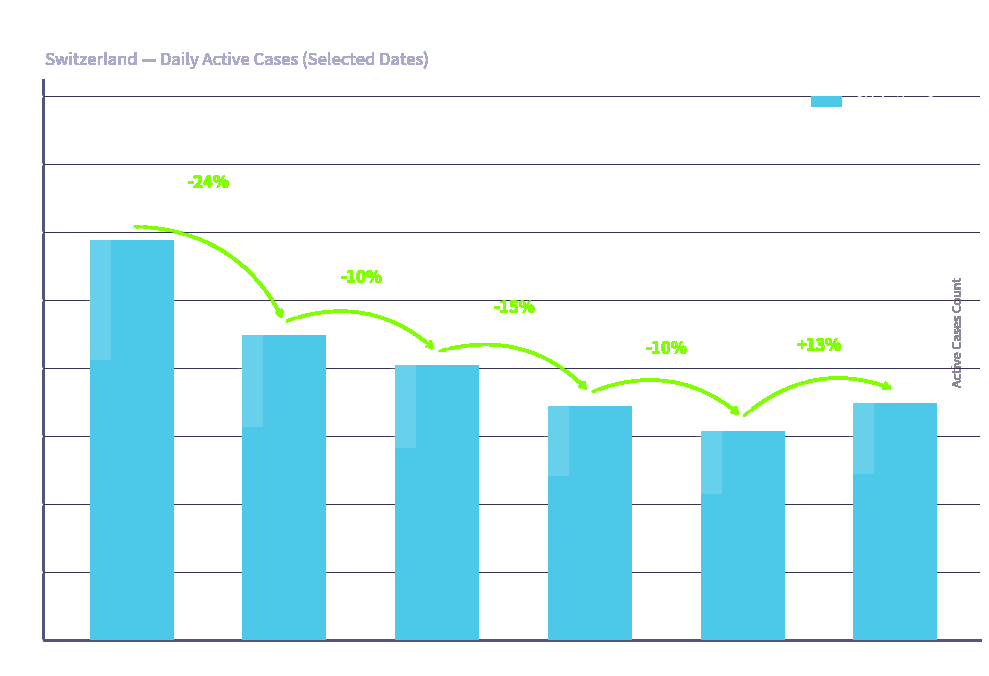

The value at Jun 7 is 55. True or false?

False